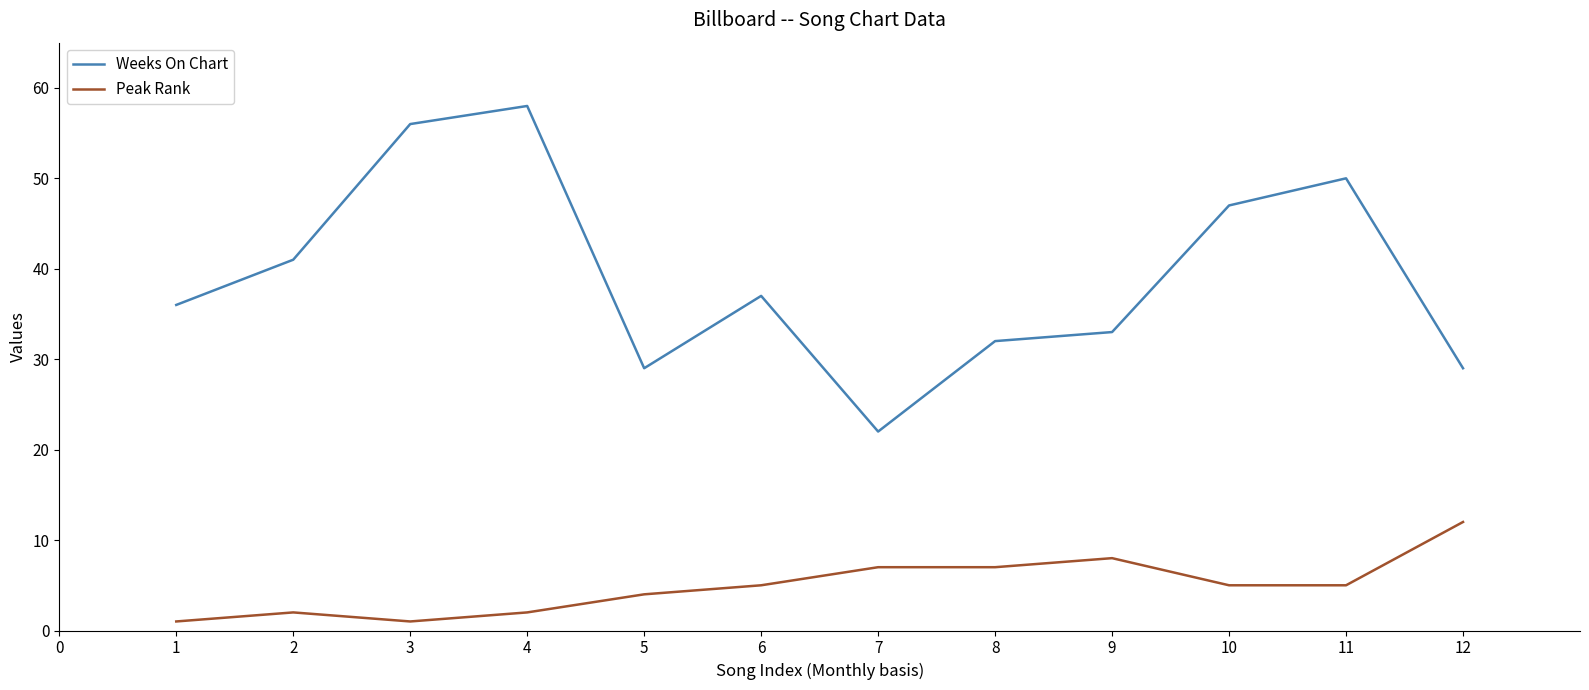

What are all the series names shown in the legend?

Weeks On Chart, Peak Rank